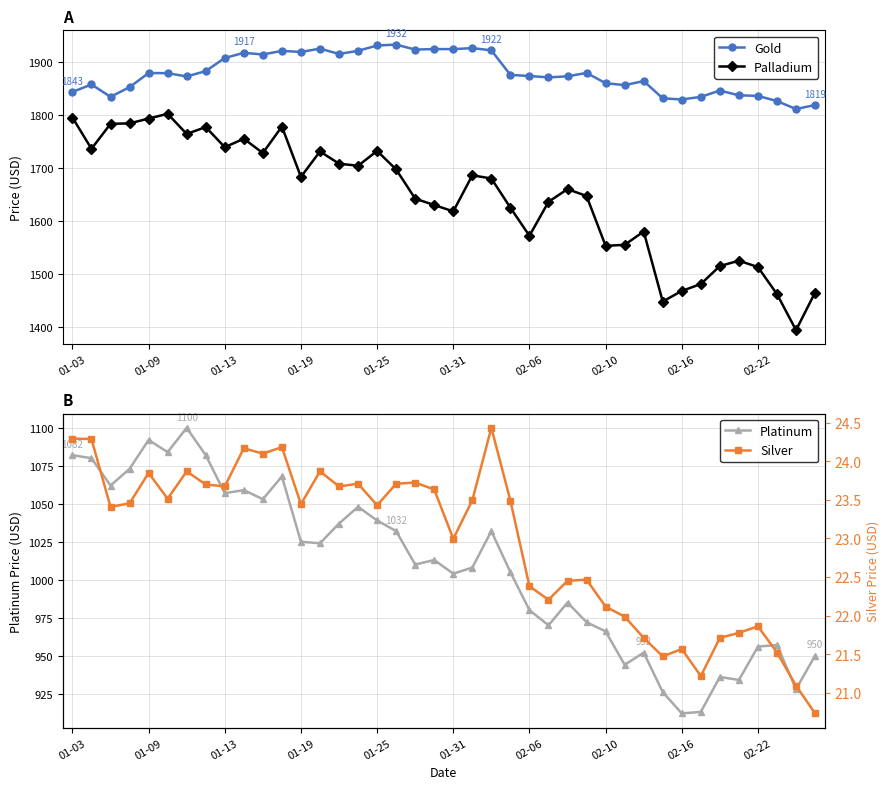

True or false: Palladium and Platinum intersect in this chart.

False